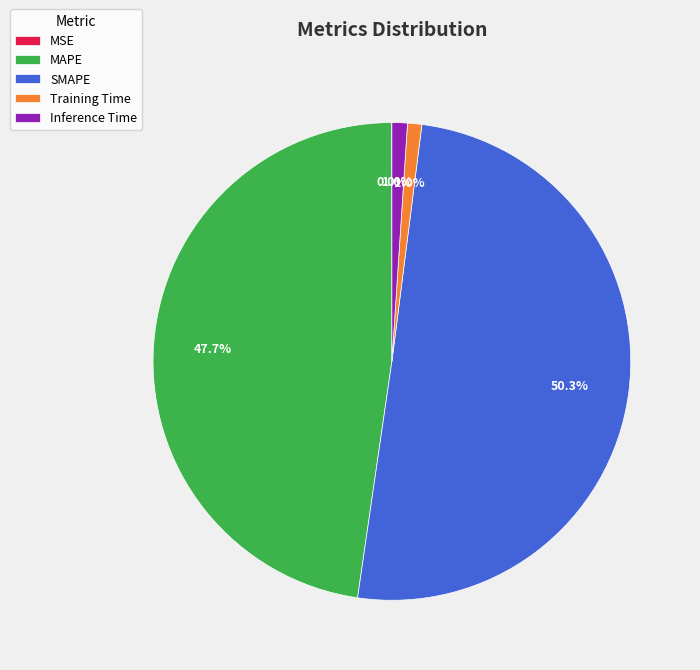

To the nearest percent, what is the difference between the largest and smallest slice percentages?

50%